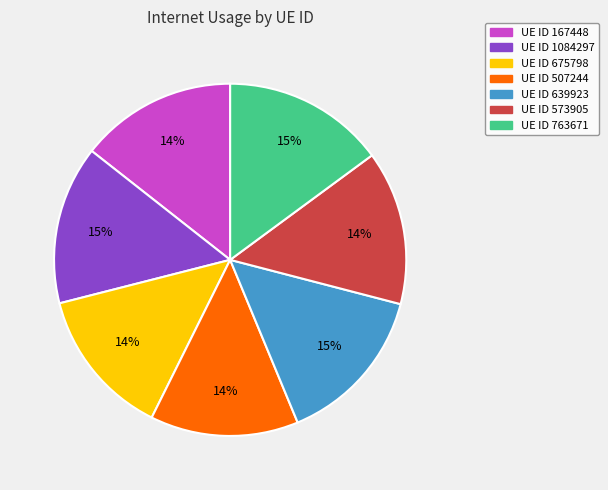

Is there any slice that represents more than half of the pie?

No